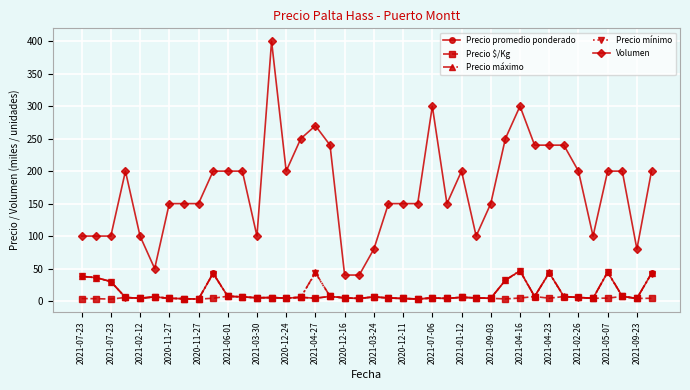

At how many categories does at least one series exceed 275?

3